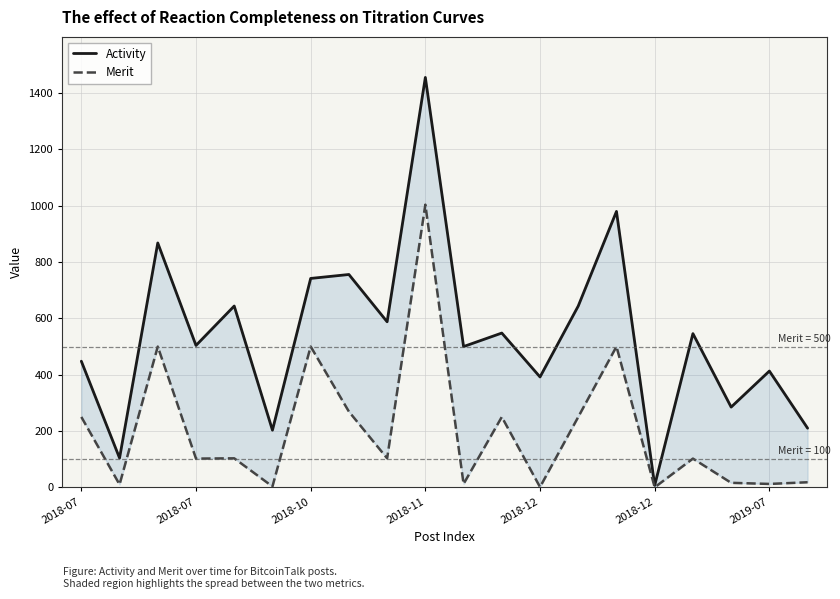

What is the label of the 3rd point from the right?

17